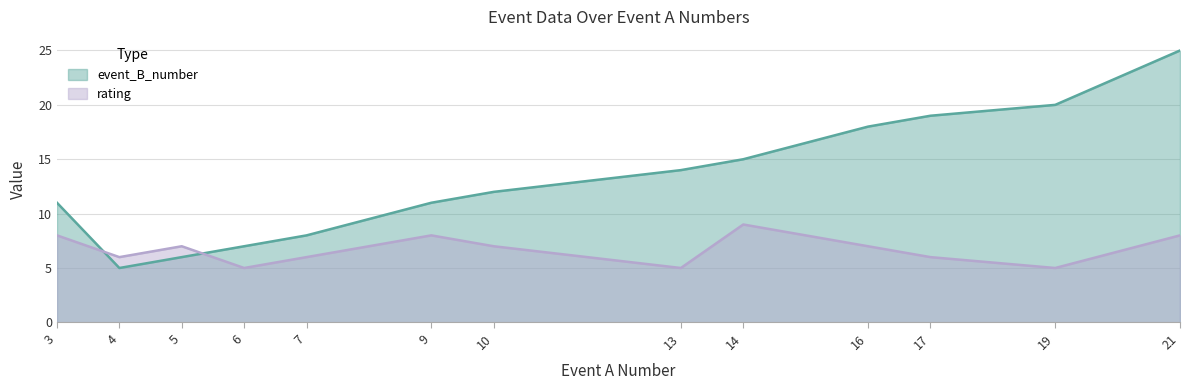

Reading right to left, extract all data points from this chart.

event_B_number: 25	20	19	18	15	14	12	11	8	7	6	5	11
rating: 8	5	6	7	9	5	7	8	6	5	7	6	8